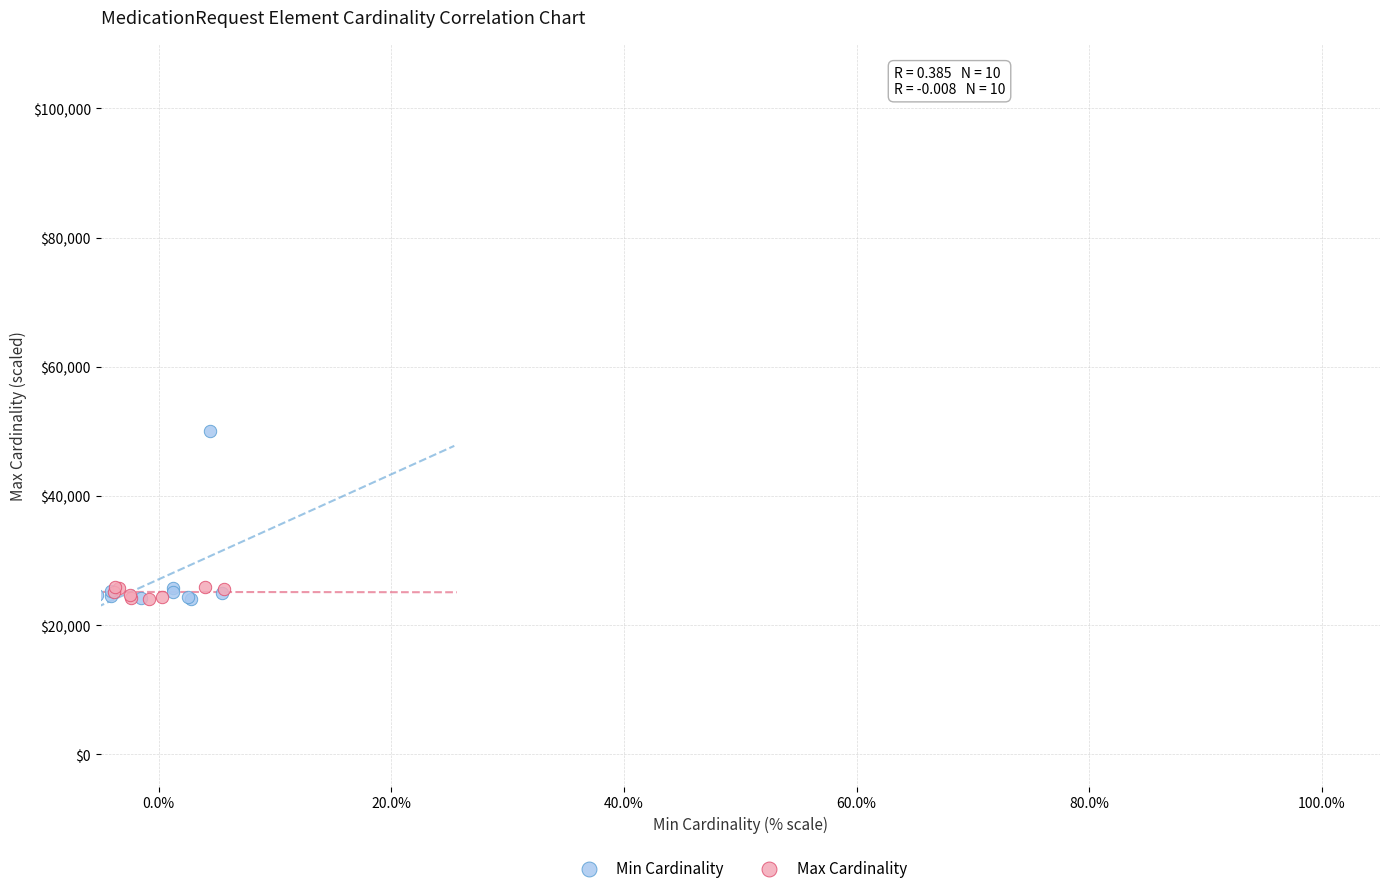

Which series contains the highest Y value?

Min Cardinality